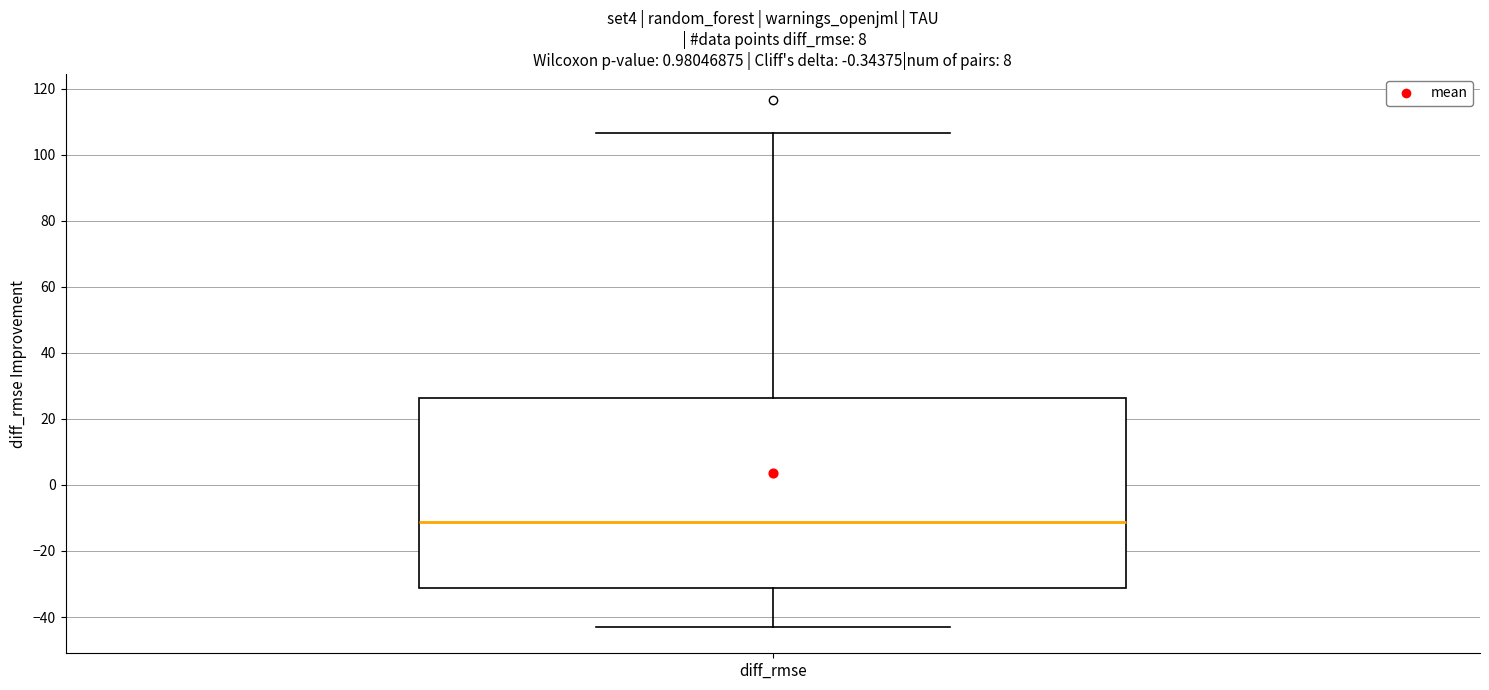

Read this box plot against the y-axis: the position of the median line, the range covered by the box, and the ends of both whiskers. The values are not printed on the chart, so give them approximately, as read against the axis.

median -12, box -32 to 26, whiskers -42 to 106